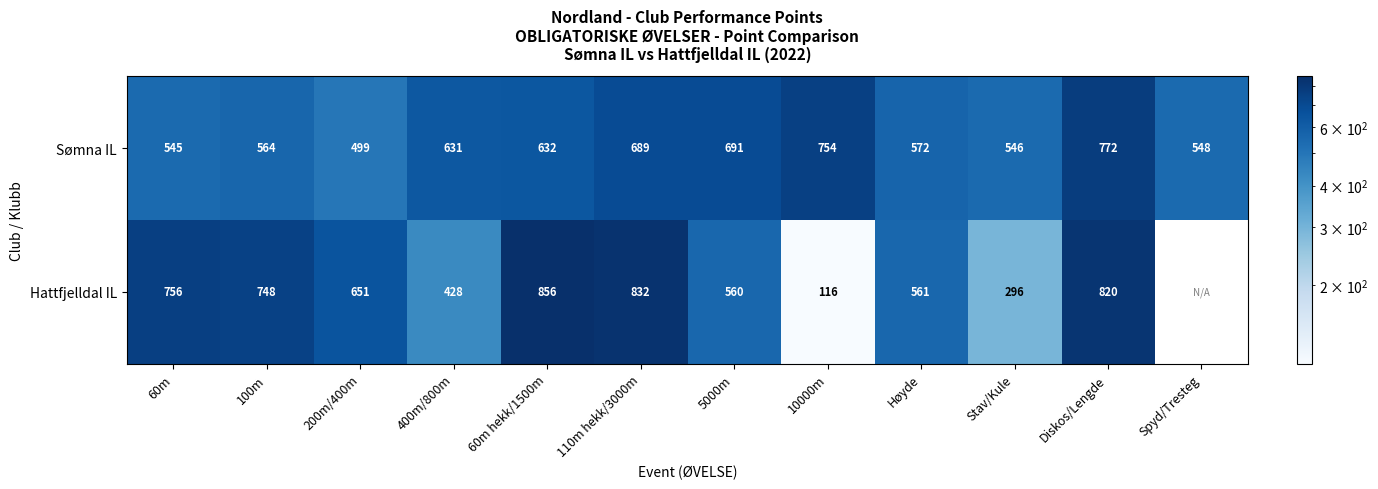

Which series changed the most between 400m/800m and Diskos/Lengde?

Hattfjelldal IL